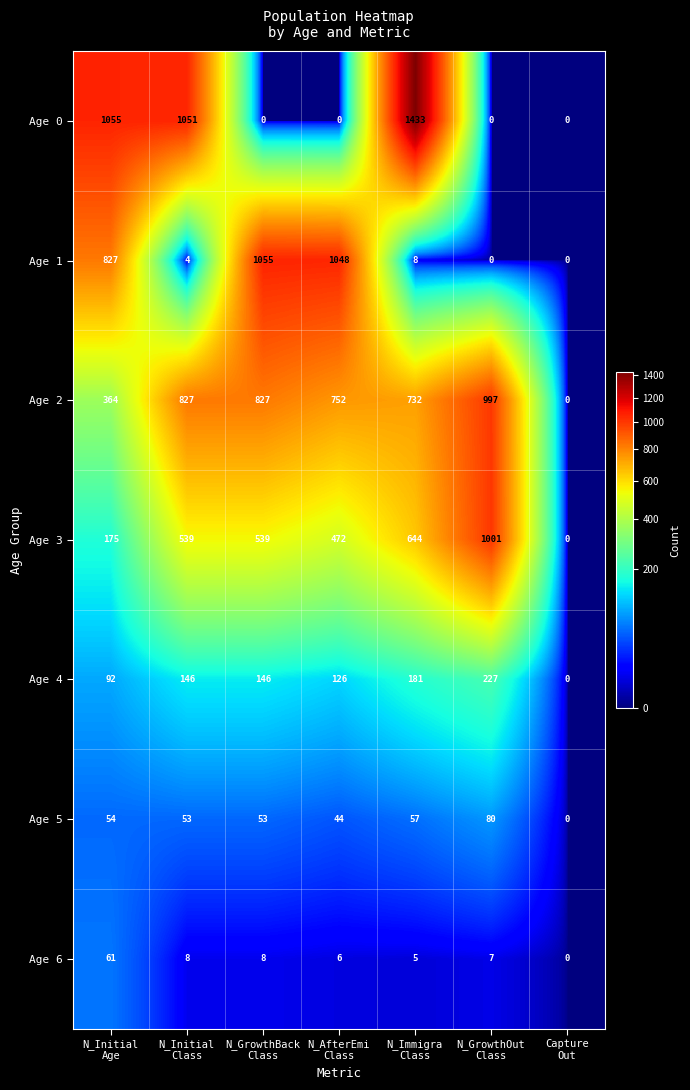

What is the maximum value shown in the chart?

1433